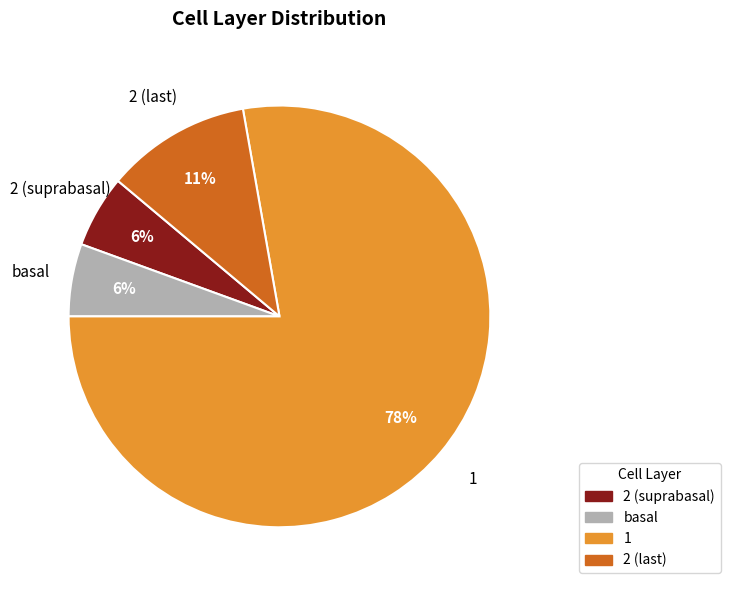

True or false: 1 accounts for 78% of the total.

True